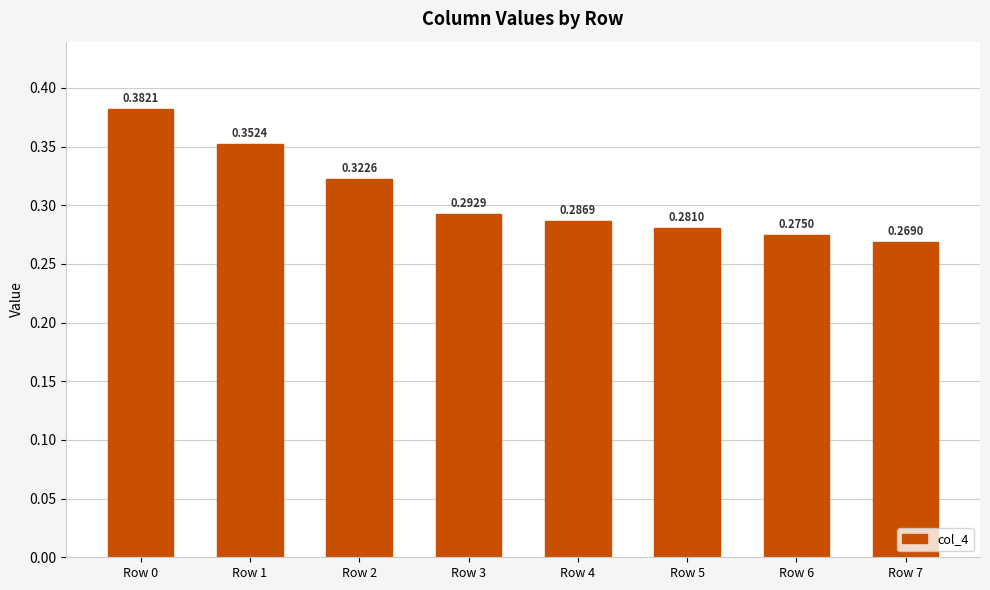

Which label corresponds to the largest value in the chart?

Row 0